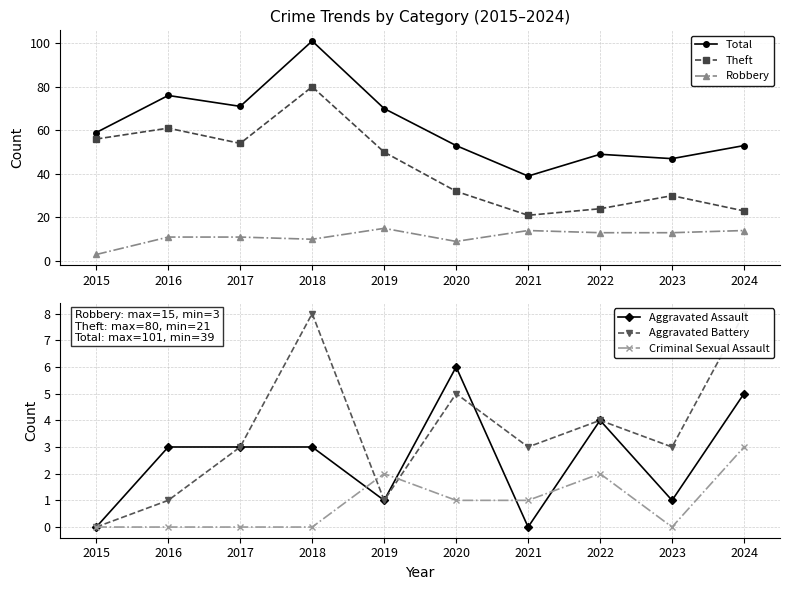

True or false: Aggravated Battery has a value of 4 at 2024.

False